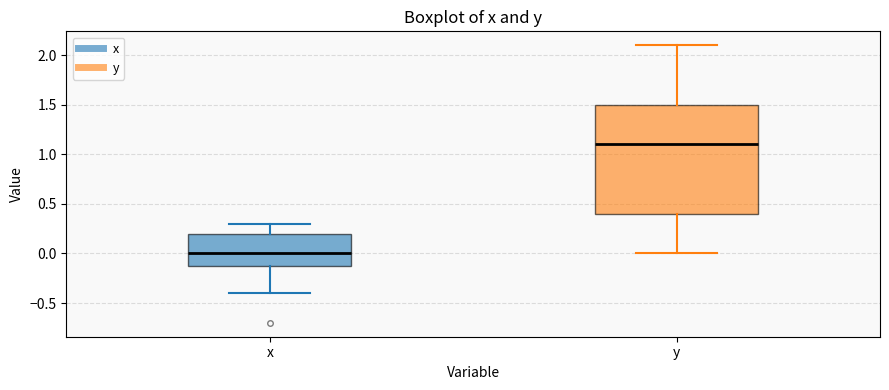

Comparing the boxes themselves (not the whiskers), which one is the tallest?

y